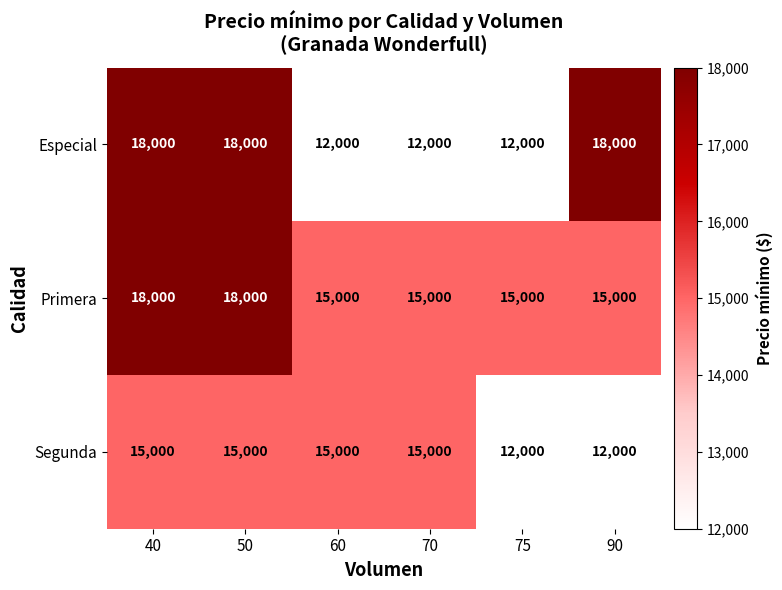

List the series in order of their overall mean, highest first.

Primera, Especial, Segunda